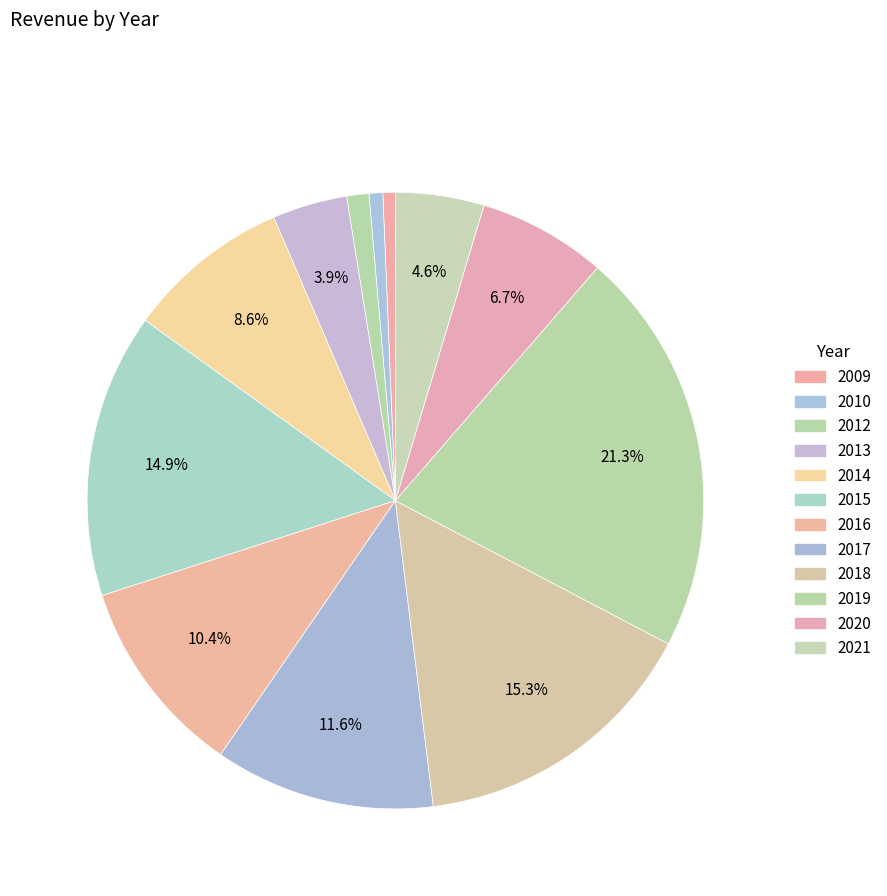

Is it true that 2014 is 9% of the pie?

True